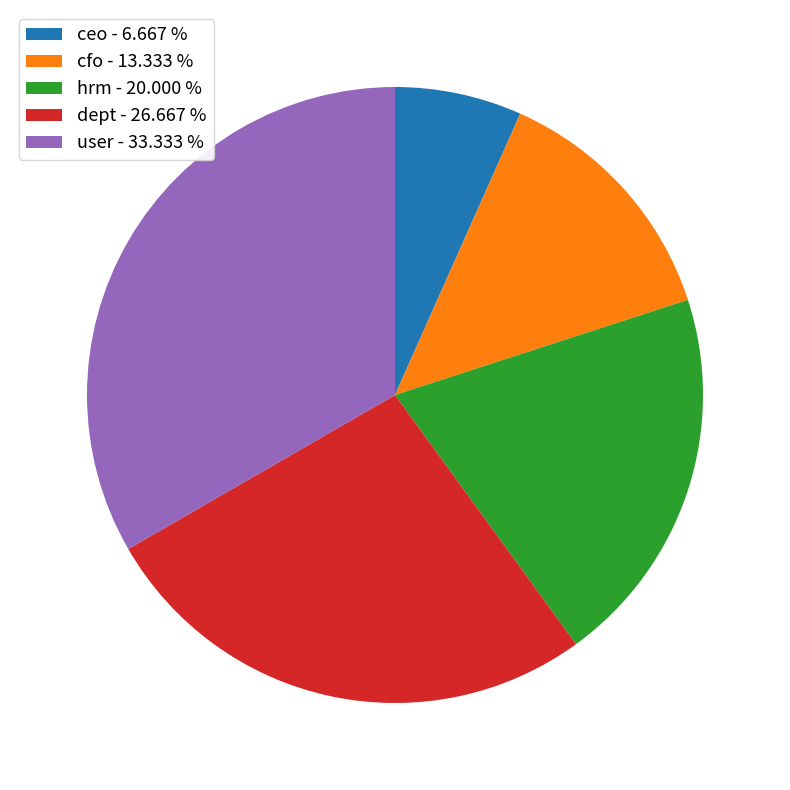

Is the sum of dept - 26.667 % and hrm - 20.000 % greater than half?

No